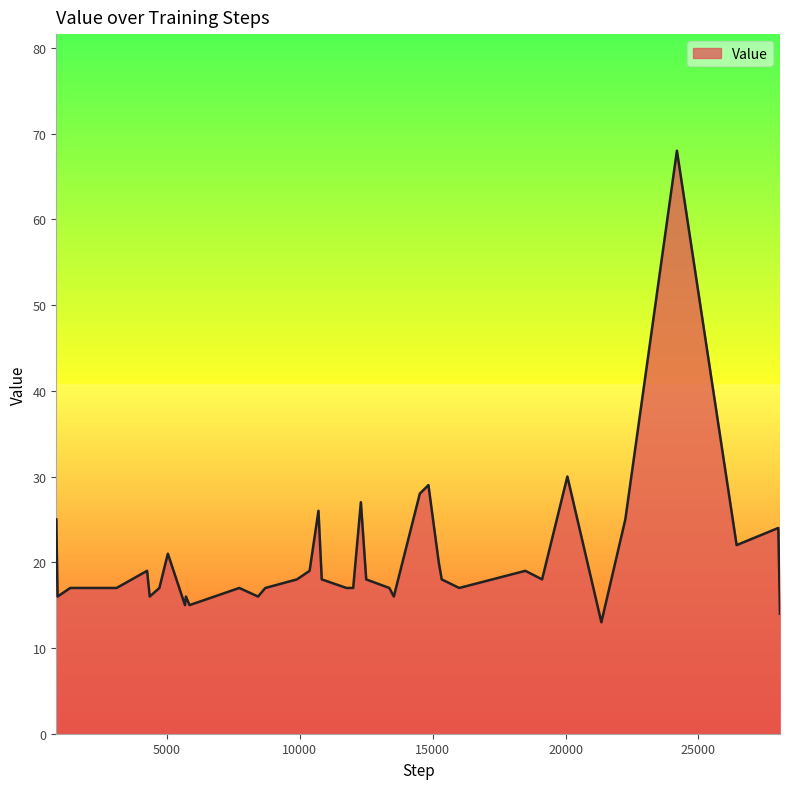

What is the greatest value displayed?

68